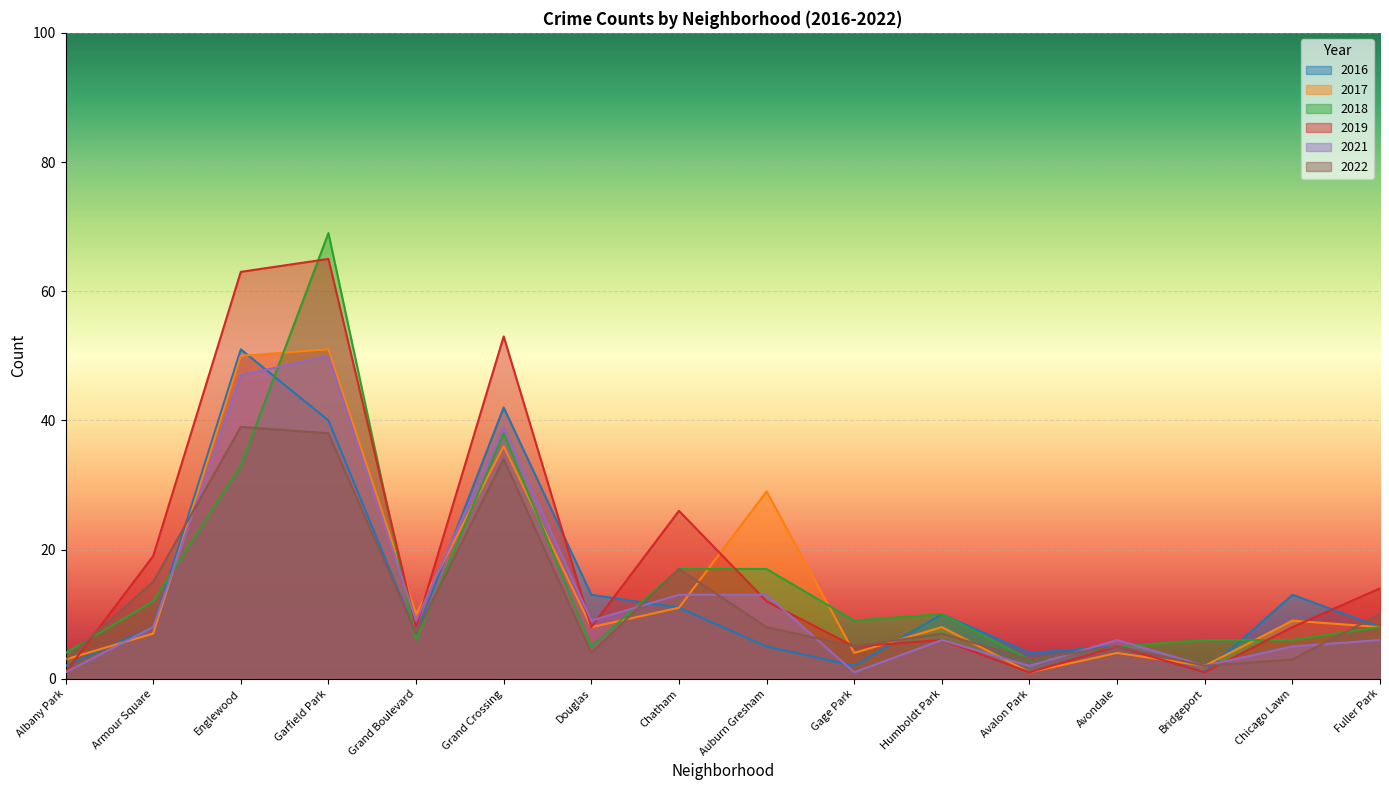

What is the label of the 8th point from the left?

Chatham